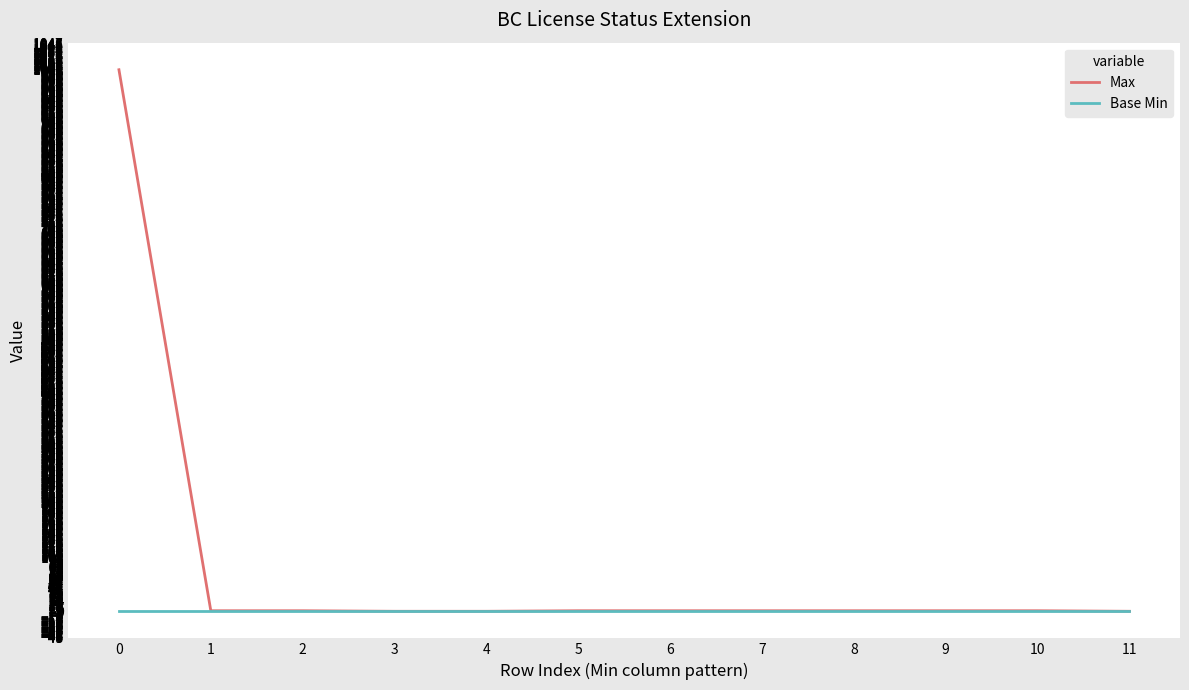

Which series has the largest total across all categories?

Max